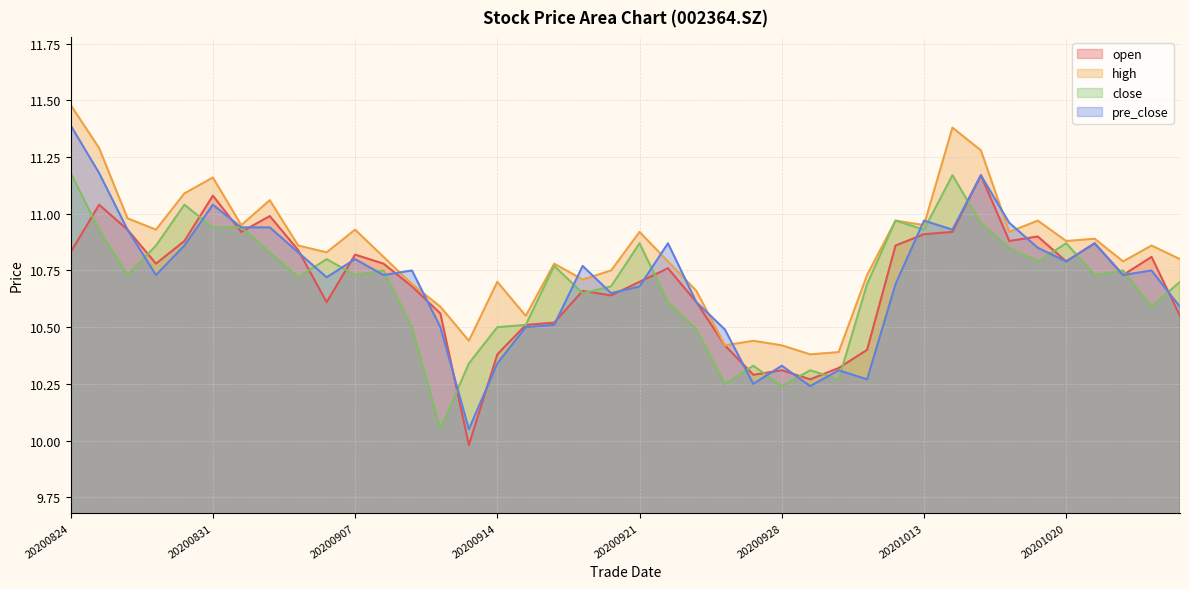

Is the value of open at 20201014 greater than the value of close at 20200825?

No